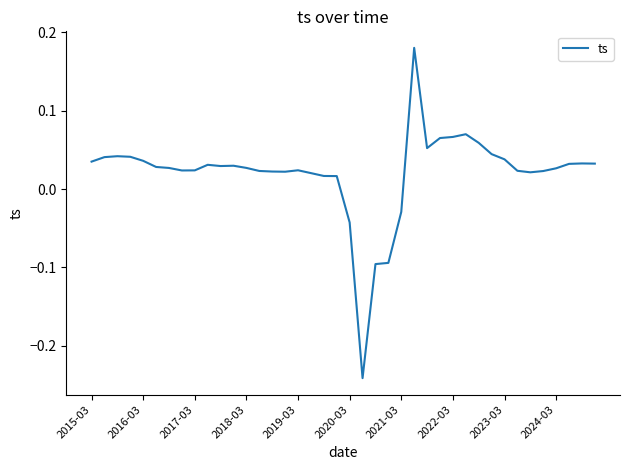

What is the difference between the maximum and minimum values?

0.4